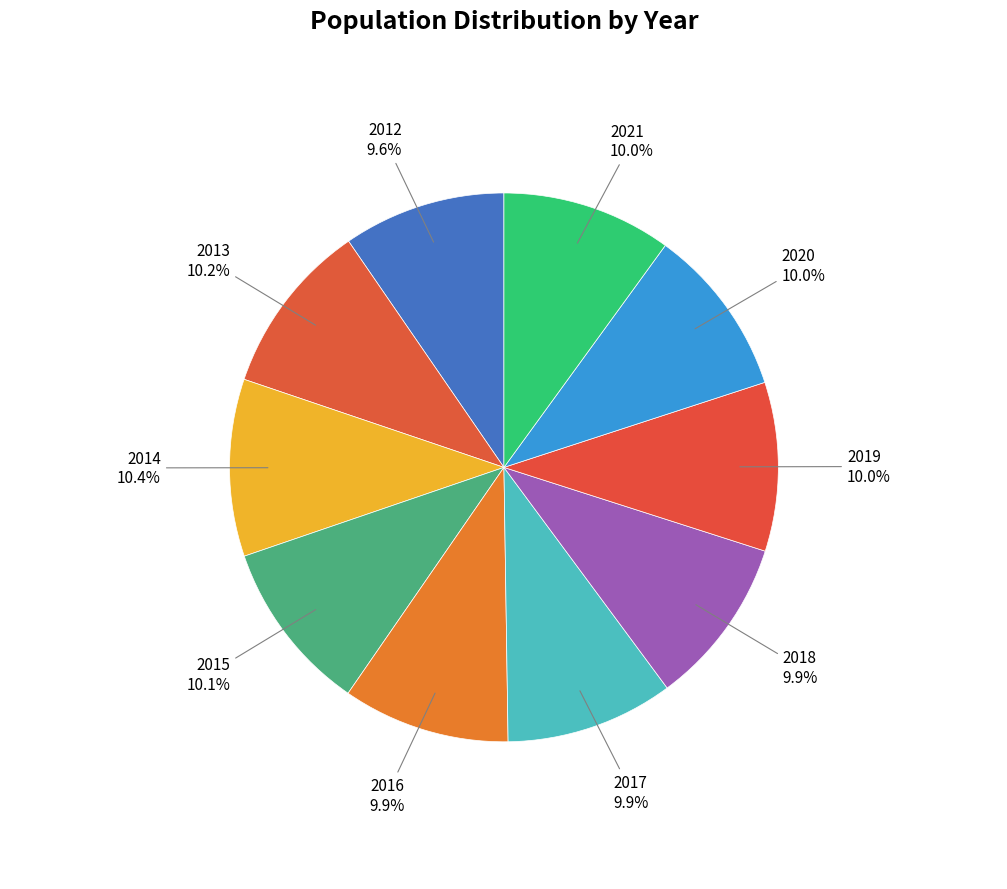

Approximately how many times larger is the value at 2018 compared to 2015?

1.0